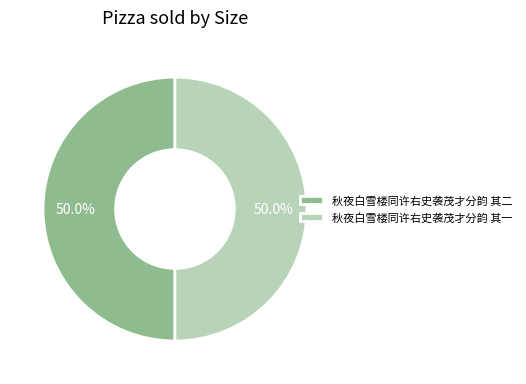

How much of the chart is everything except 秋夜白雪楼同许右史袭茂才分韵 其一?

50.0%